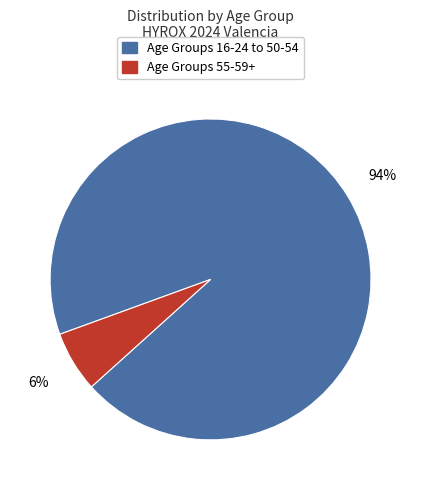

Is there any slice that represents more than half of the pie?

Yes